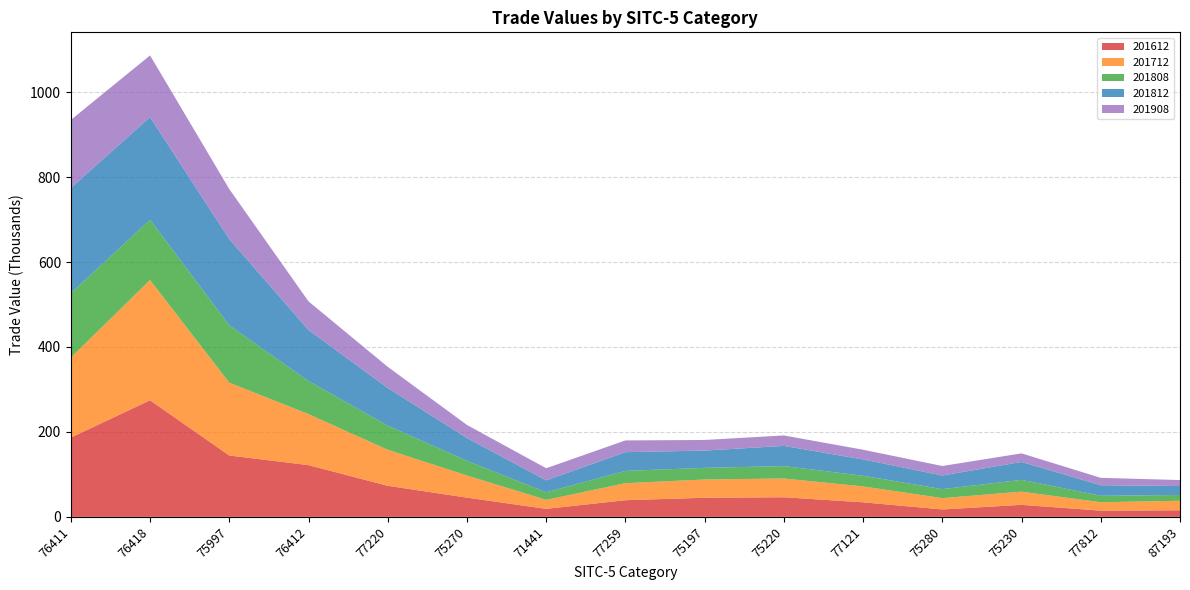

Reading left to right, list all the values displayed in this chart.

201612: 76411=186728.2	76418=274517.4	75997=144525.6	76412=121822.2	77220=73198.6	75270=45292.9	71441=18868.7	77259=39228.9	75197=45021.3	75220=46178.2	77121=34273.2	75280=17482.7	75230=28324.3	77812=14646.6	87193=15558.1
201712: 76411=188424.4	76418=283212.8	75997=171421.6	76412=120127.0	77220=84744.9	75270=52101.3	71441=21165.6	77259=40116.4	75197=42959.8	75220=44196.4	77121=37412.1	75280=26696.1	75230=31023.5	77812=19780.7	87193=22357.8
201808: 76411=151269.7	76418=141743.9	75997=134938.6	76412=77836.4	77220=56837.3	75270=34588.0	71441=17826.4	77259=28873.8	75197=27422.9	75220=29212.8	77121=25082.0	75280=21107.1	75230=27847.8	77812=15250.7	87193=13609.6
201812: 76411=247869.8	76418=241758.8	75997=203152.4	76412=120148.6	77220=88678.9	75270=53680.7	71441=28105.9	77259=44122.9	75197=40676.6	75220=47525.0	77121=38465.8	75280=32122.3	75230=42097.3	77812=24856.9	87193=21098.8
201908: 76411=160205.7	76418=145216.1	75997=117692.0	76412=67417.8	77220=49772.7	75270=30755.8	71441=28528.8	77259=27640.4	75197=24980.9	75220=24596.7	77121=22823.9	75280=22388.7	75230=20232.4	77812=17362.9	87193=14099.0